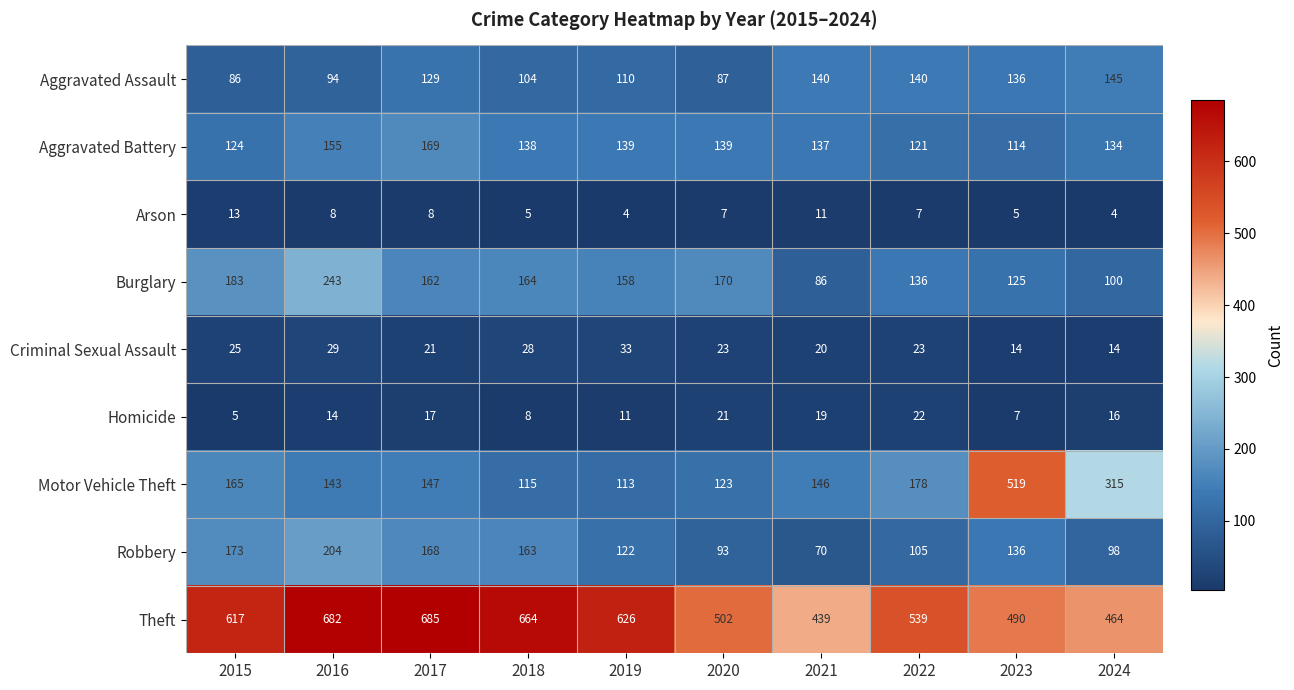

Rank the categories by Robbery value from lowest to highest.

2021, 2020, 2024, 2022, 2019, 2023, 2018, 2017, 2015, 2016